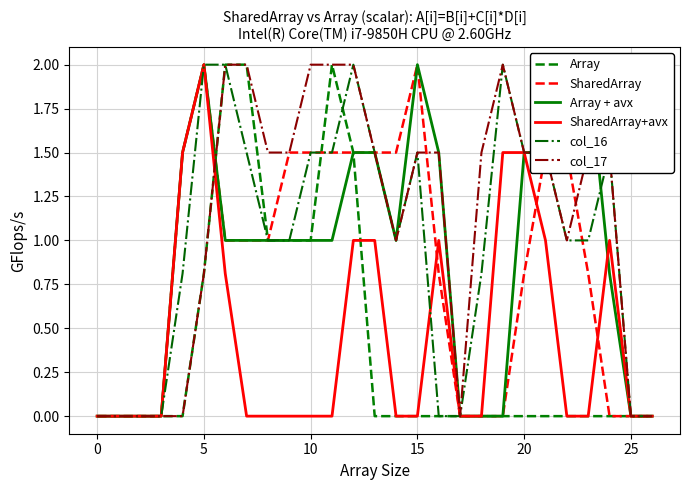

Is it true that col_17 equals 2.3 at 20?

False